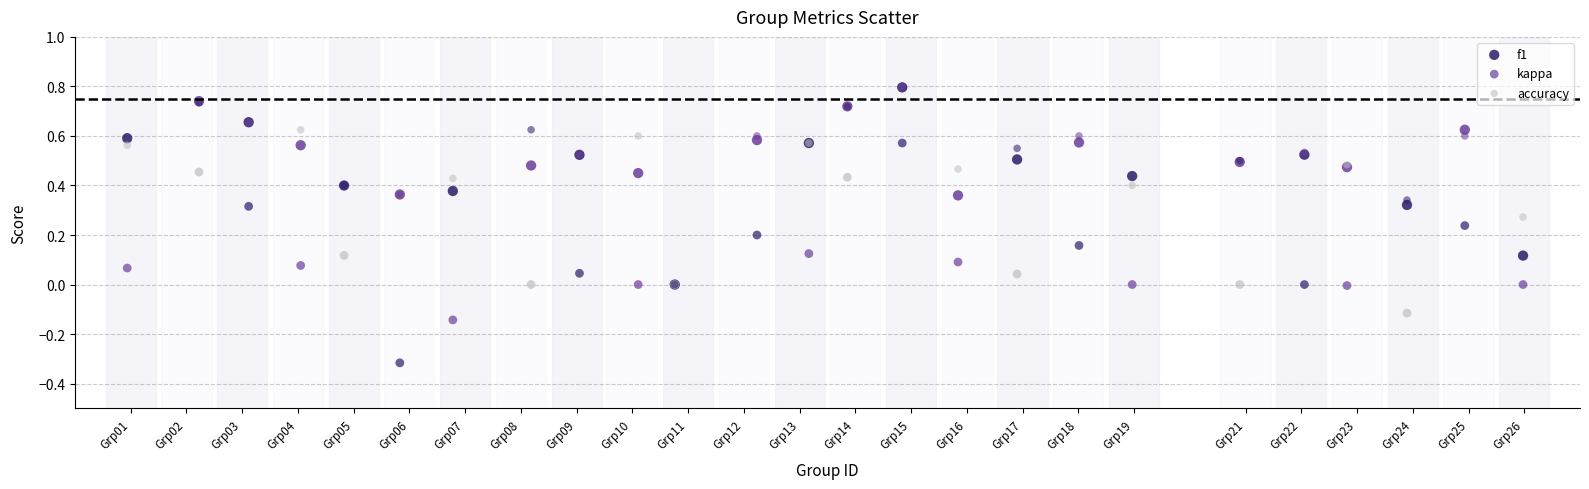

What are all the series names shown in the legend?

f1, kappa, accuracy